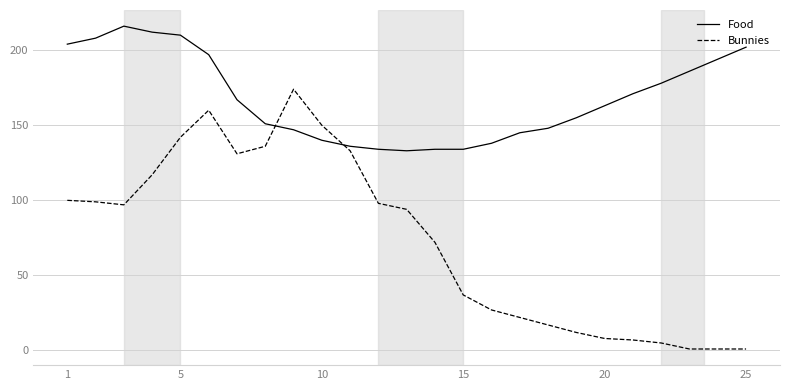

What are all the series names shown in the legend?

Food, Bunnies